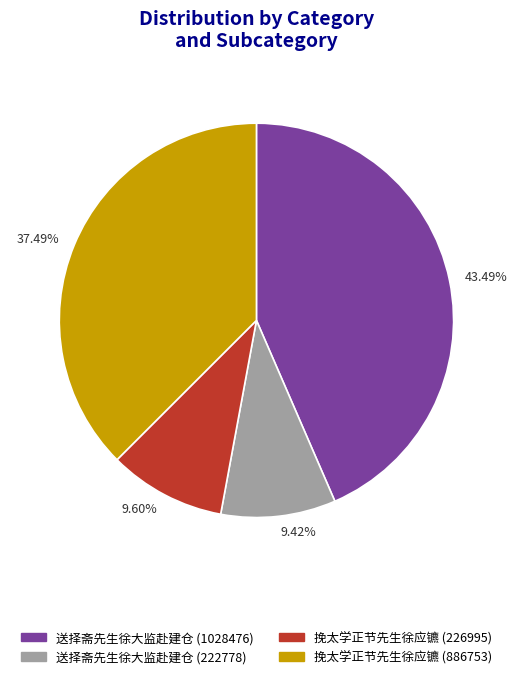

Which category has the biggest portion of the pie?

43.49%